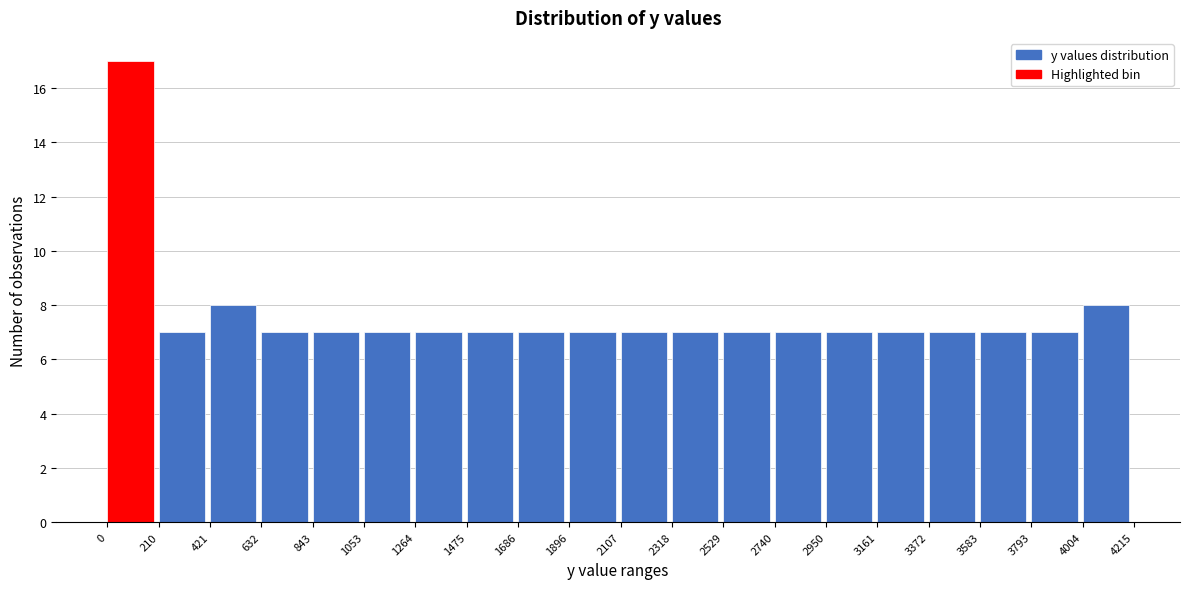

Which range on the x-axis has the tallest bar?

0 to 210